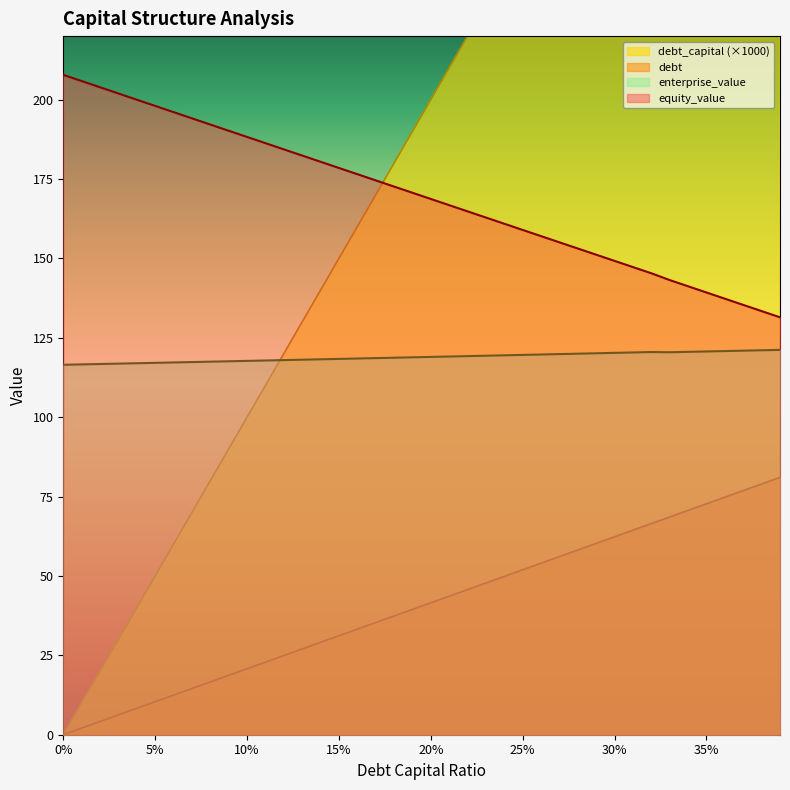

At 0.12, list the series in order from largest to smallest.

equity_value, debt_capital, enterprise_value, debt